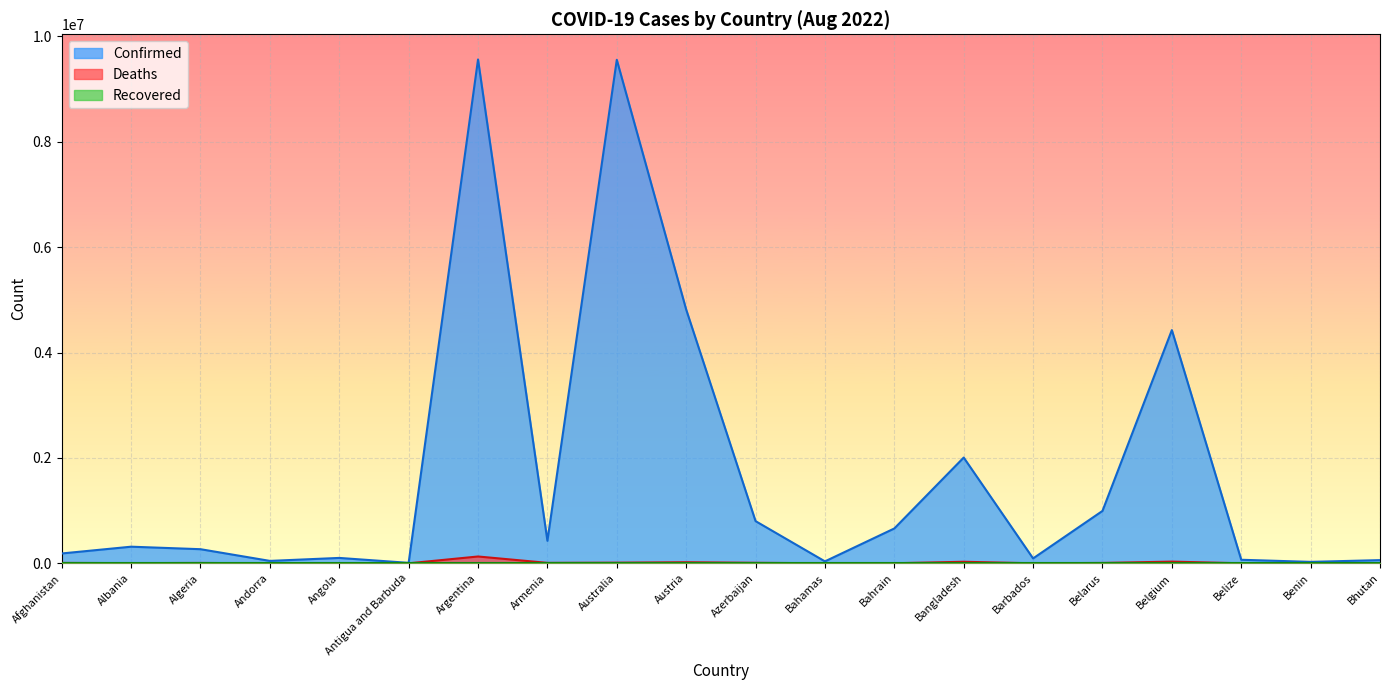

In Confirmed, how many points are lower than both neighbors (excluding endpoints)?

6